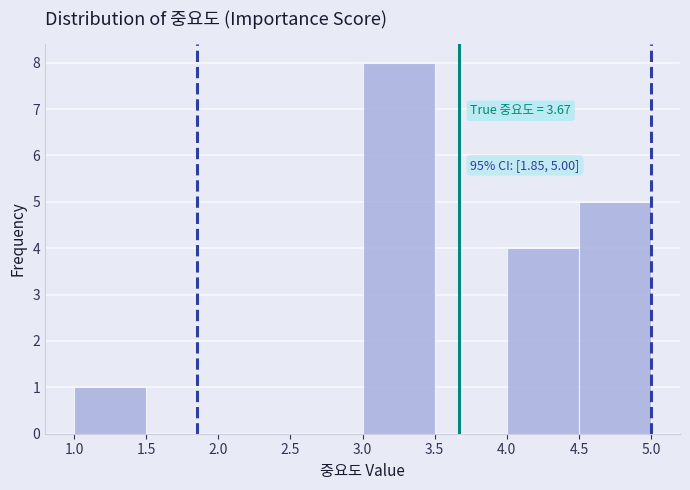

Over which range of the x-axis is the bar tallest?

3.0 to 3.5